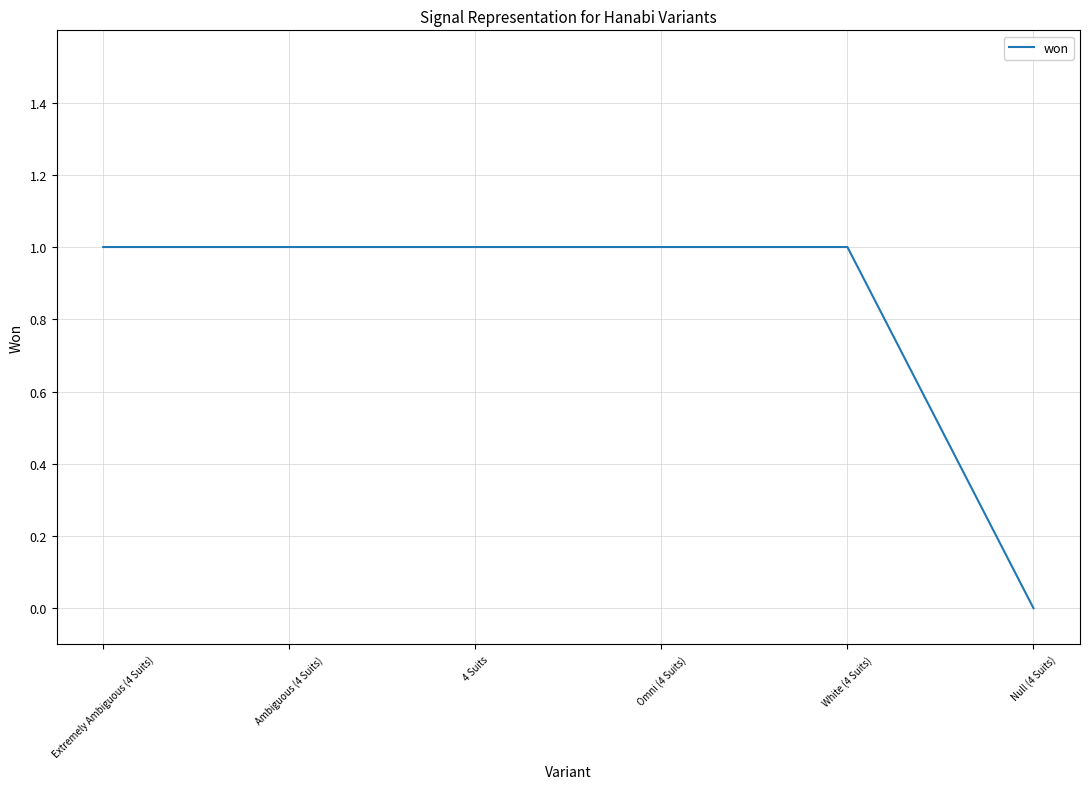

What position from the left is 4 Suits?

3